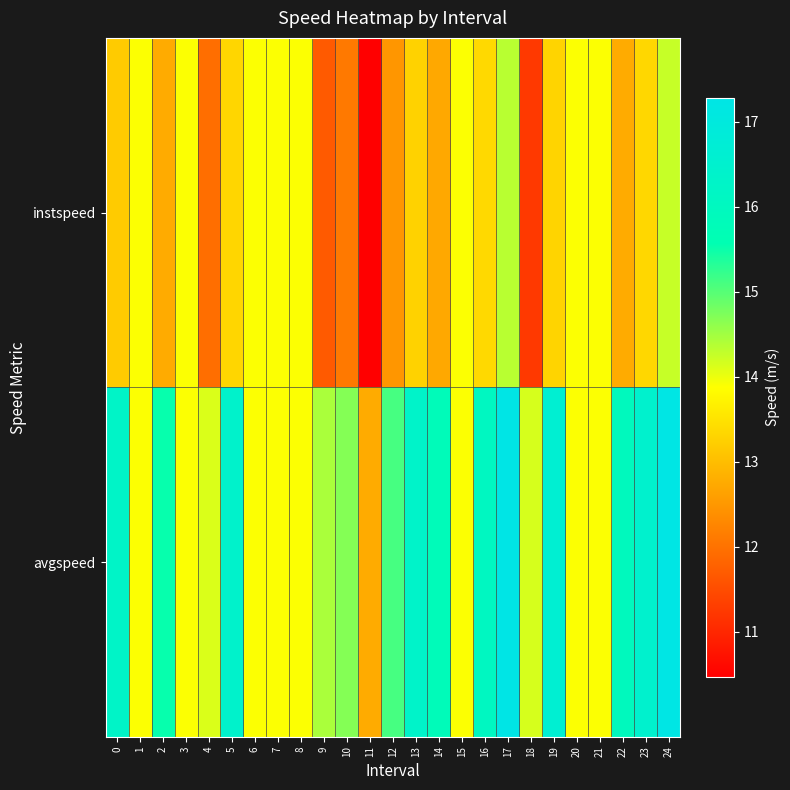

How many series are shown in this chart?

2